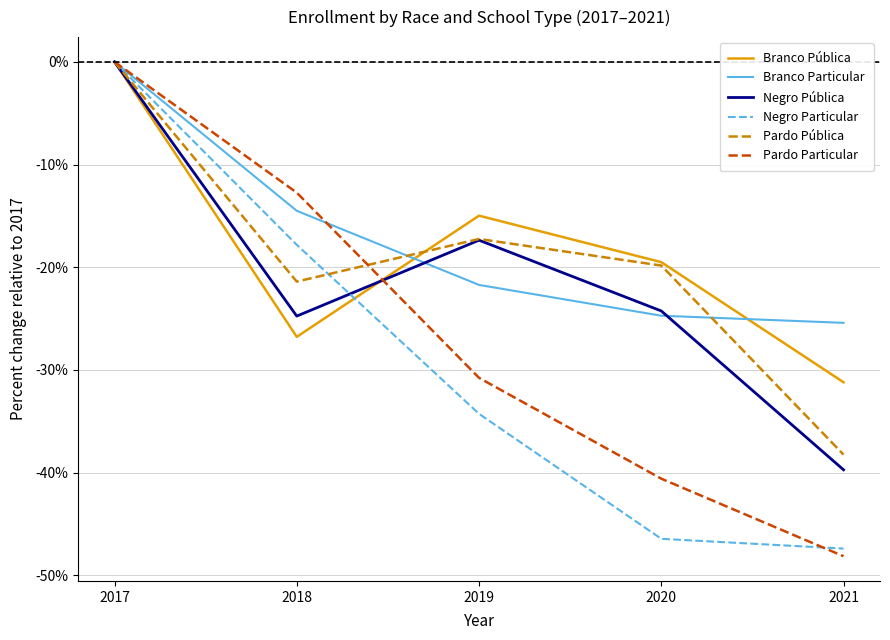

Which series changed the most between 2018 and 2020?

Negro Particular